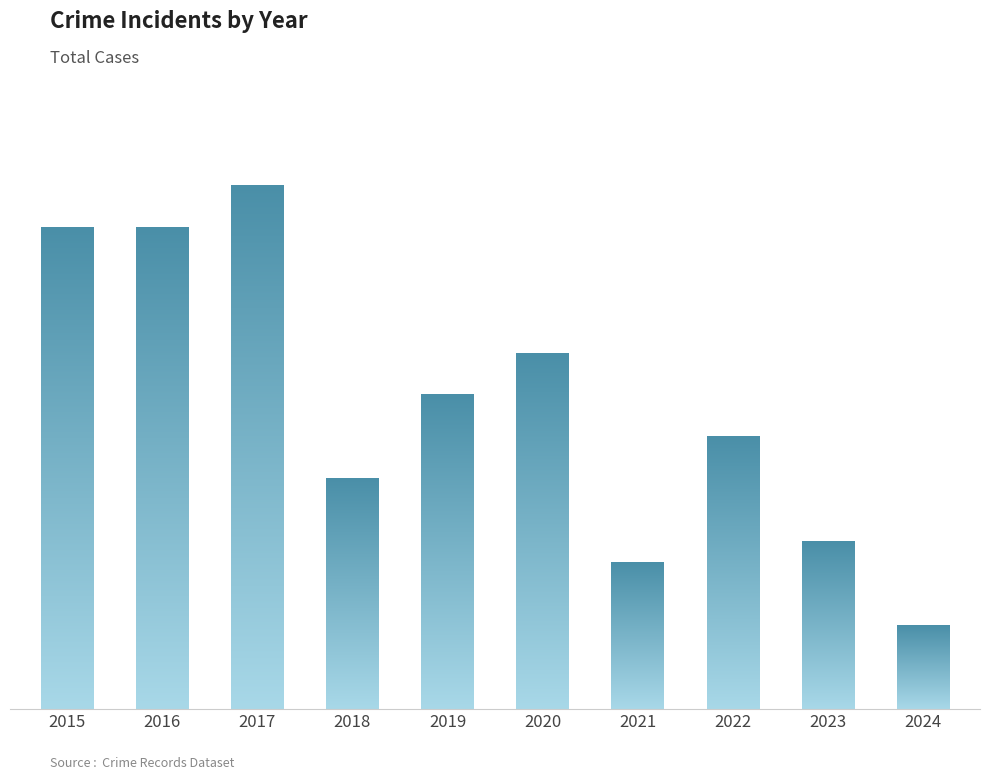

Approximately how many times larger is the value at 2018 compared to 2016?

0.5